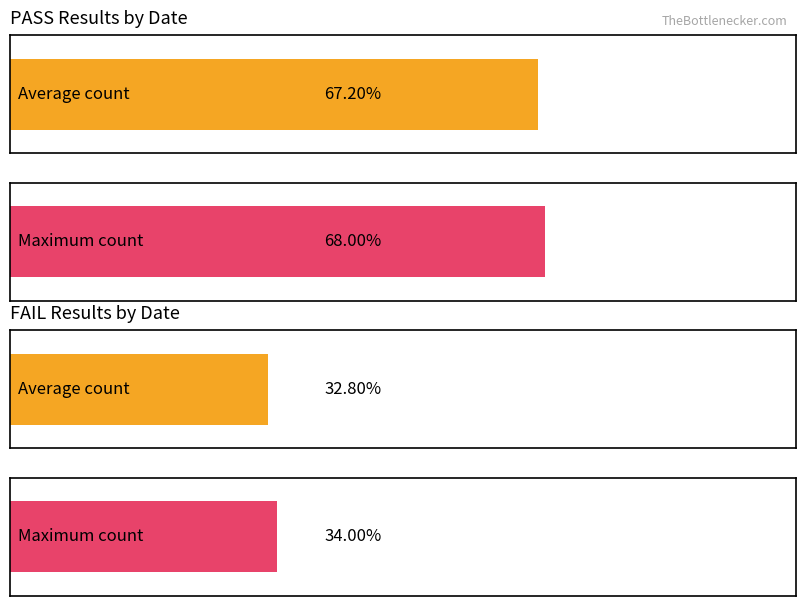

Which series has the largest total across all categories?

PASS